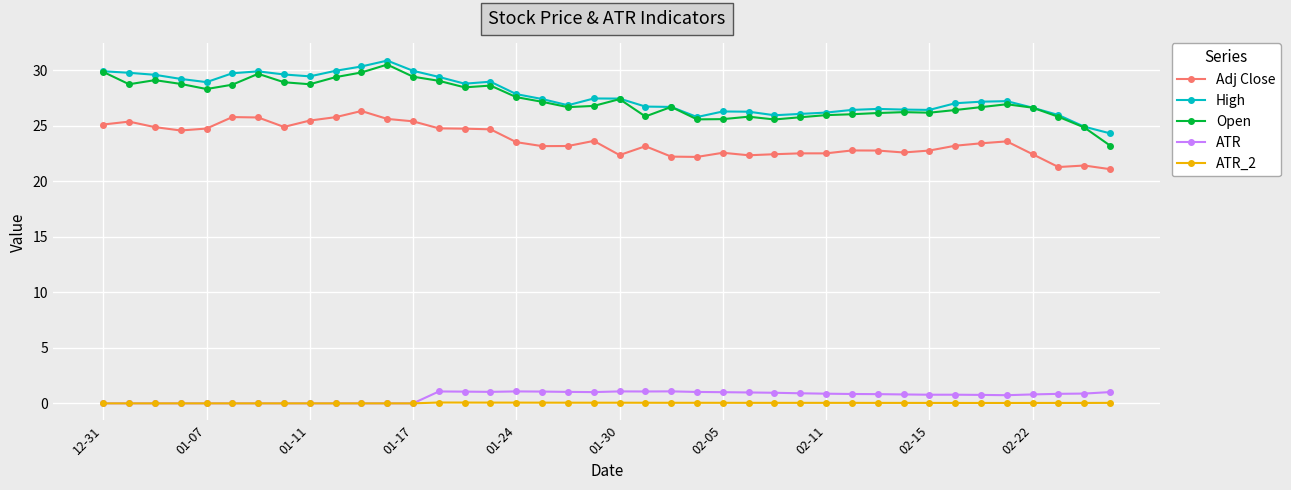

What is the value of the Adj Close point at the 2nd from the left?

25.4